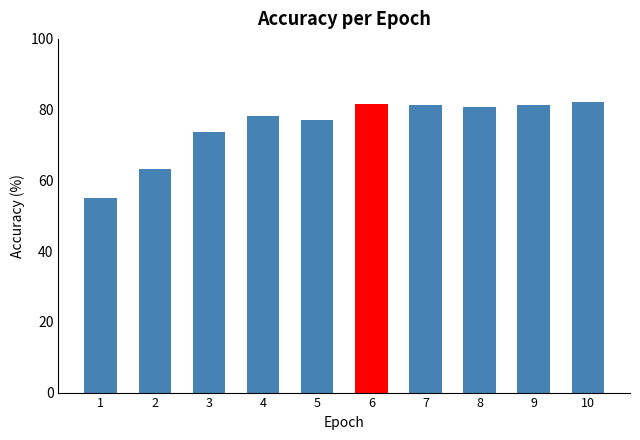

What is the difference between the maximum and minimum values?

27.2